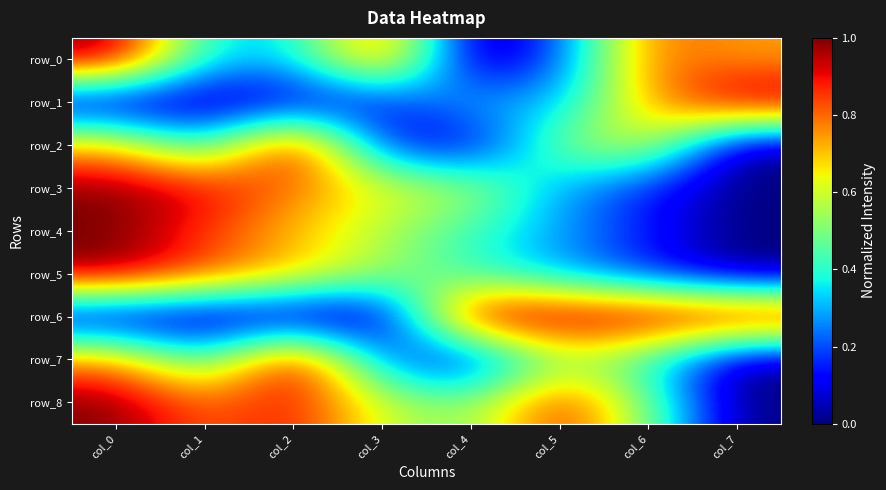

Count the number of data series in this chart.

9